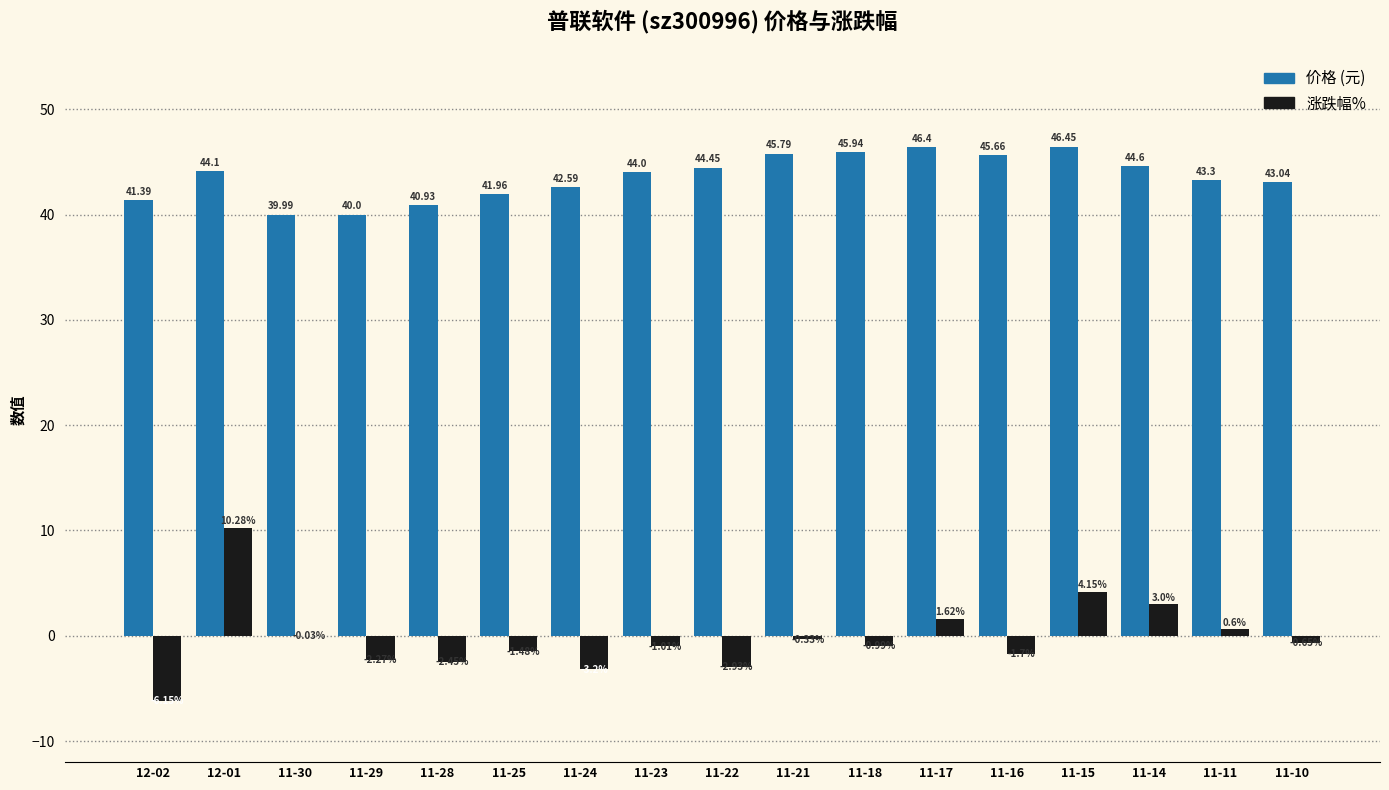

Does the chart contain stacked bars?

No